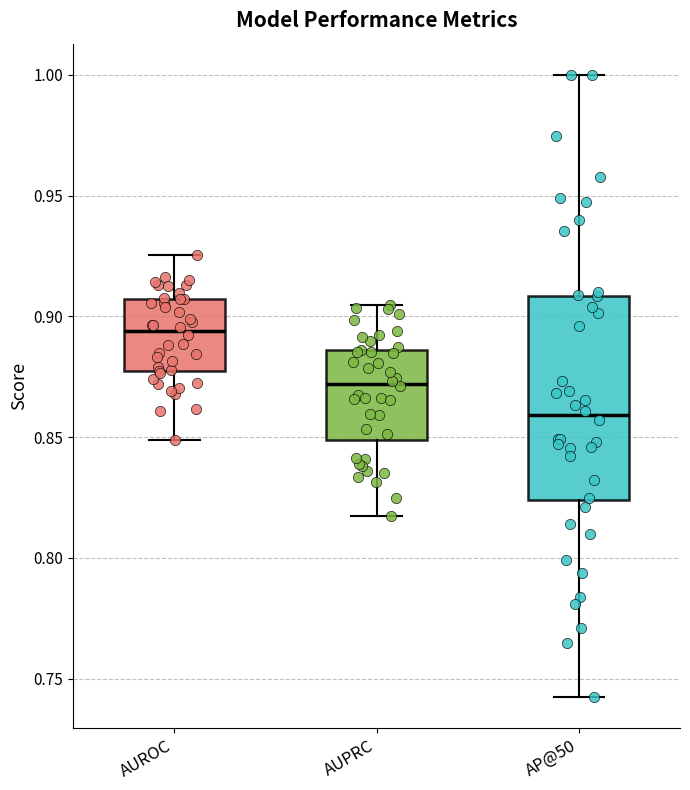

Comparing the boxes themselves (not the whiskers), which one is the tallest?

AP@50